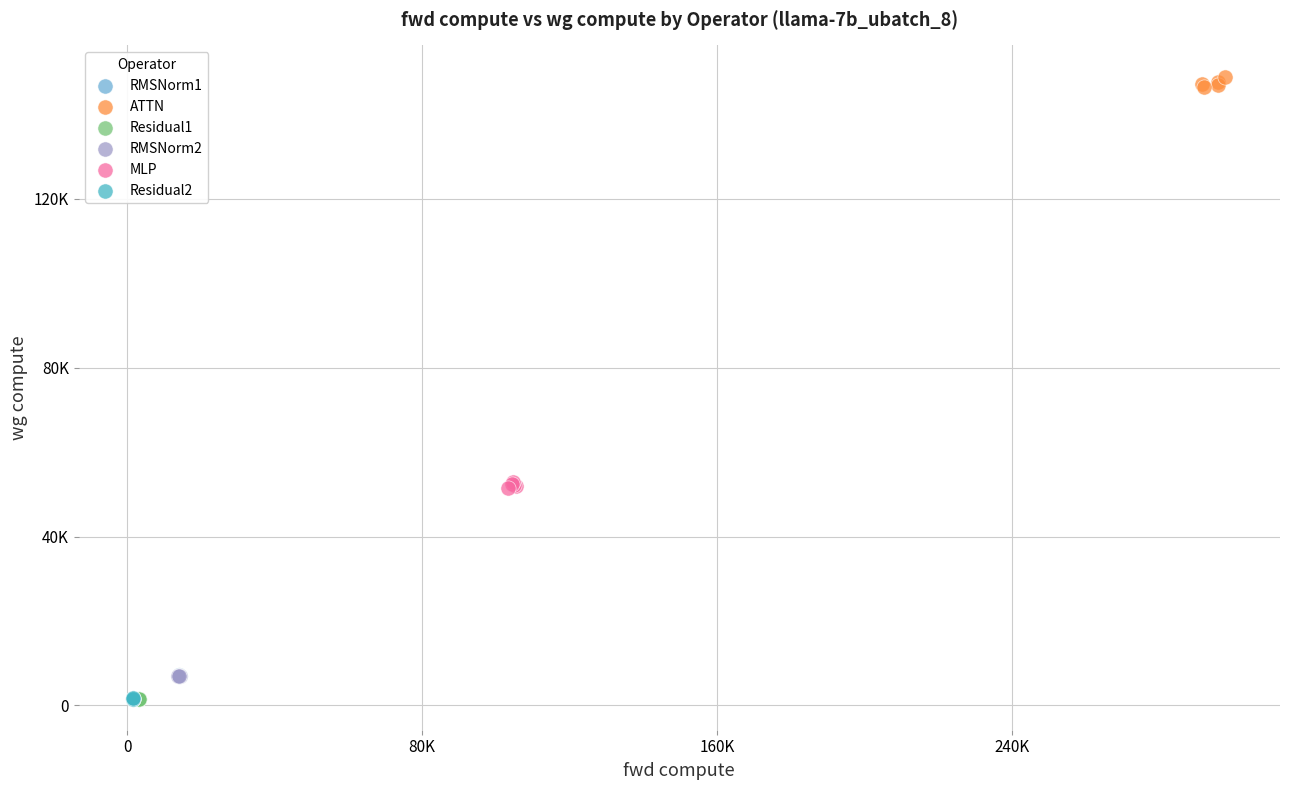

Which series has the widest spread of Y values?

ATTN